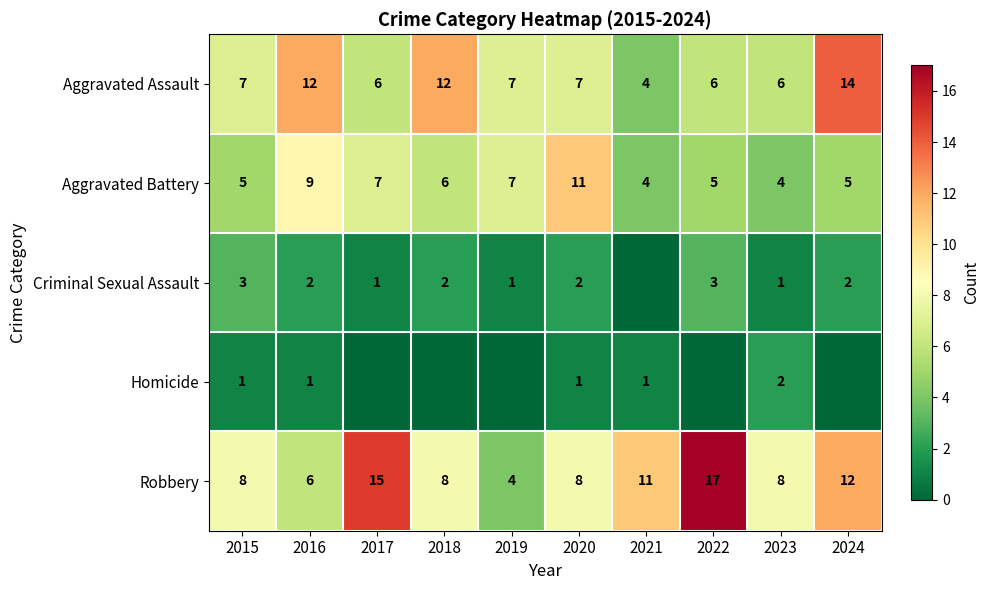

What value does the Aggravated Assault series have at 2015?

7